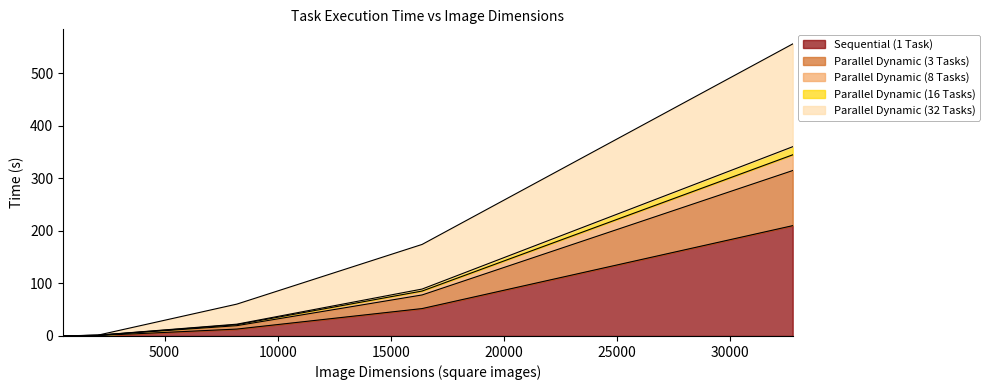

How many categories are shown in the chart?

5